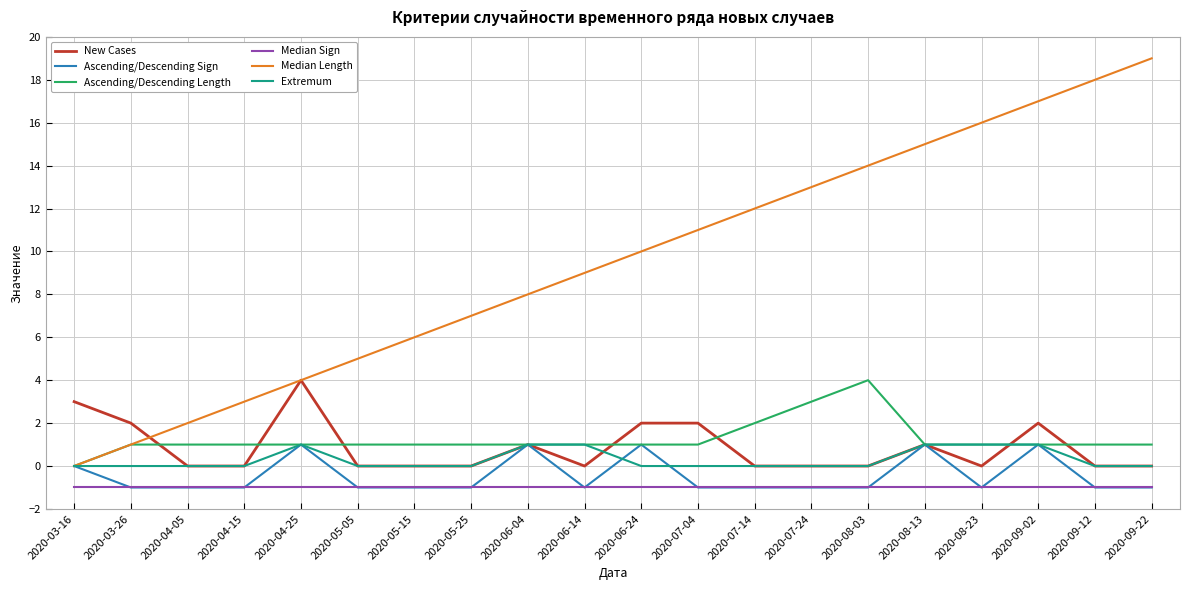

Reading left to right, transcribe all the data shown in this chart.

New Cases: 3	2	0	0	4	0	0	0	1	0	2	2	0	0	0	1	0	2	0	0
Ascending/Descending Sign: 0	-1	-1	-1	1	-1	-1	-1	1	-1	1	-1	-1	-1	-1	1	-1	1	-1	-1
Ascending/Descending Length: 0	1	1	1	1	1	1	1	1	1	1	1	2	3	4	1	1	1	1	1
Median Sign: -1	-1	-1	-1	-1	-1	-1	-1	-1	-1	-1	-1	-1	-1	-1	-1	-1	-1	-1	-1
Median Length: 0	1	2	3	4	5	6	7	8	9	10	11	12	13	14	15	16	17	18	19
Extremum: 0	0	0	0	1	0	0	0	1	1	0	0	0	0	0	1	1	1	0	0